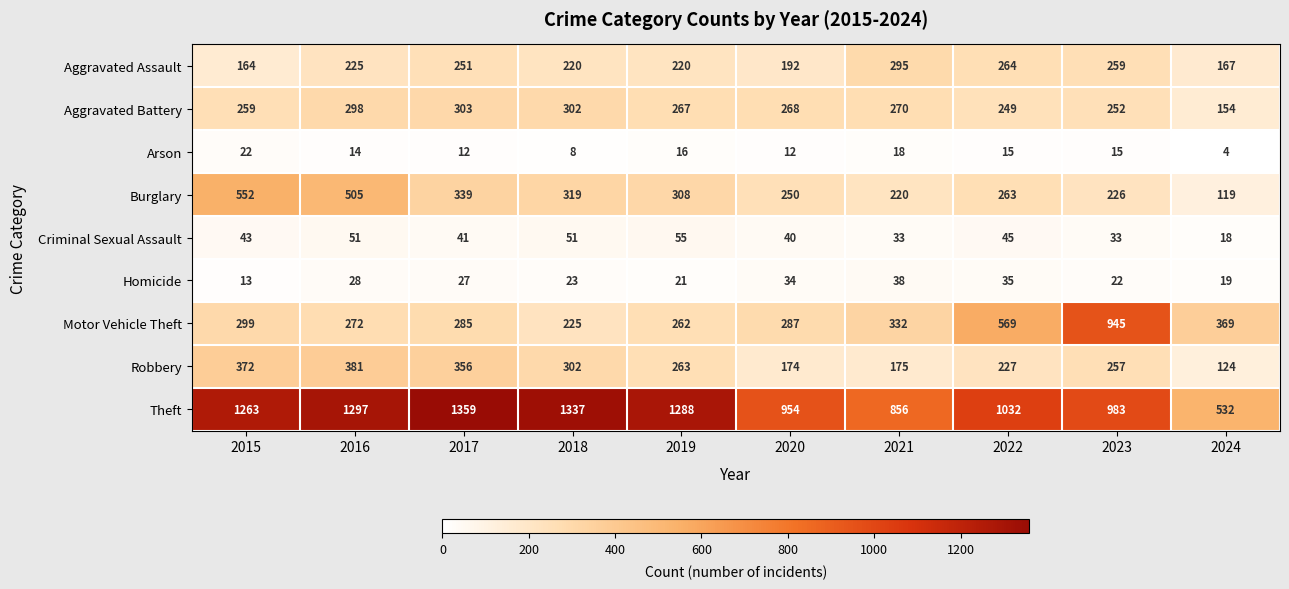

Where is Robbery nearest to the value 252?

2023